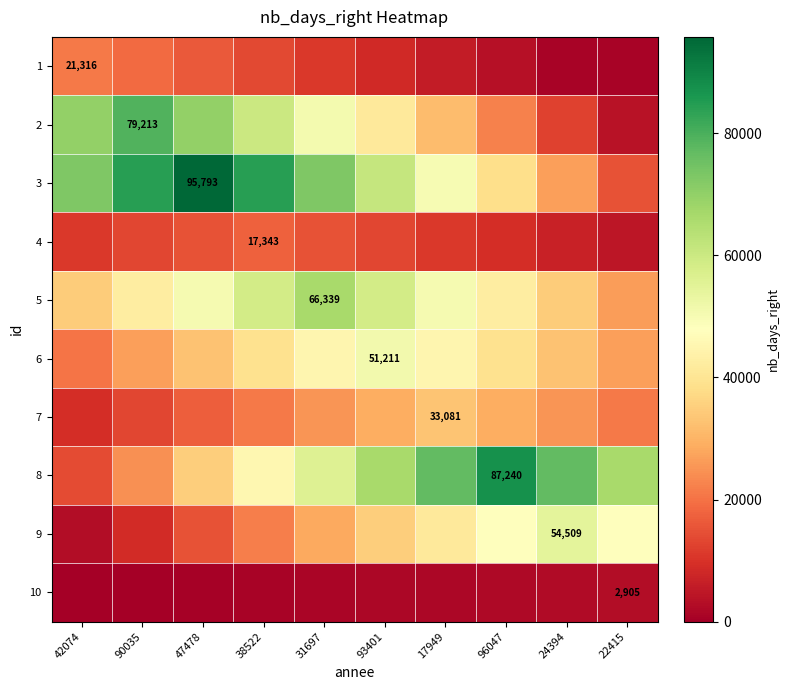

Rank the series at 90035 from lowest to highest value.

10, 9, 4, 7, 1, 8, 6, 5, 2, 3